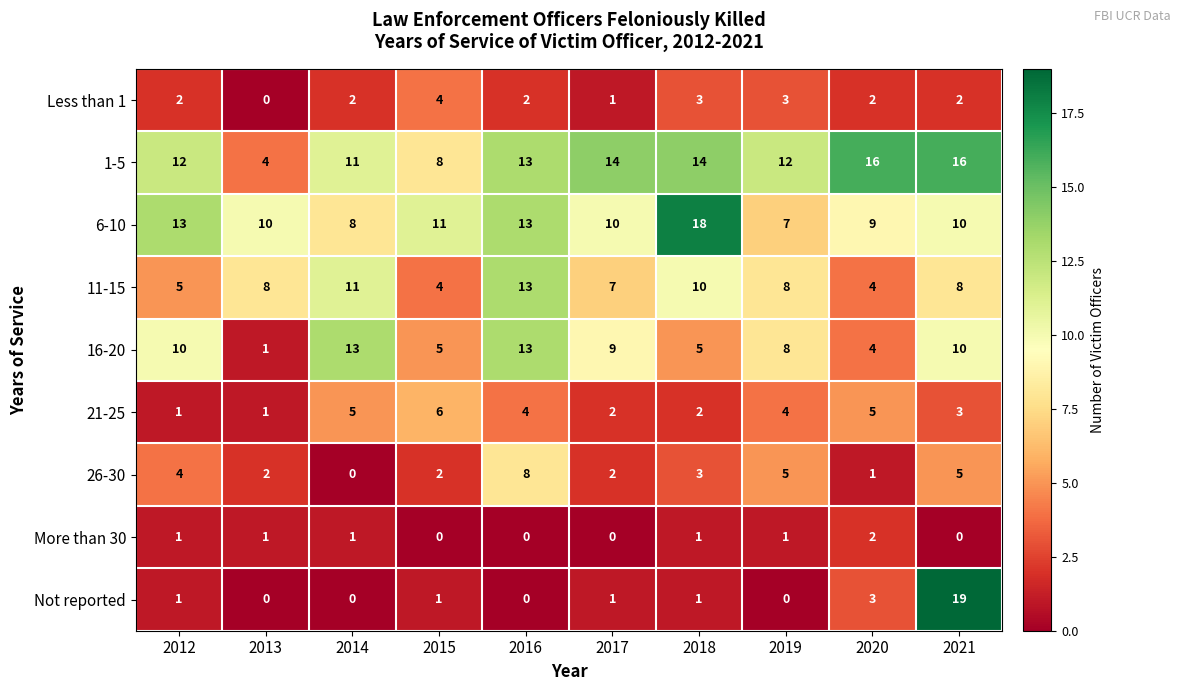

Which series has the widest spread of values?

Not reported